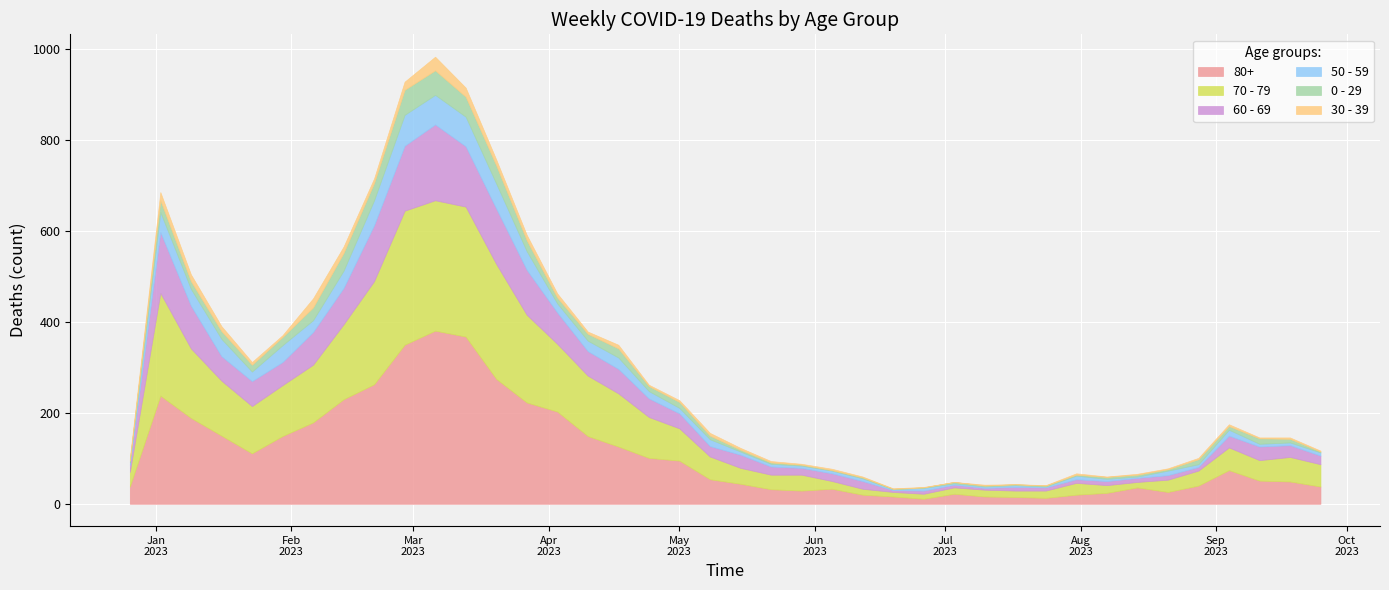

How many times do 30 - 39 and 0 - 29 cross each other?

3